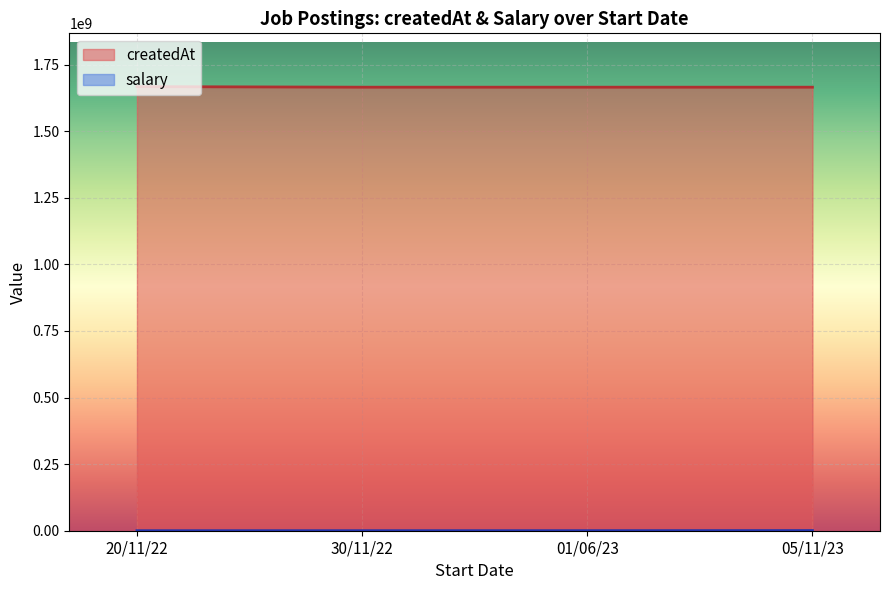

How many lines are shown in the chart?

2